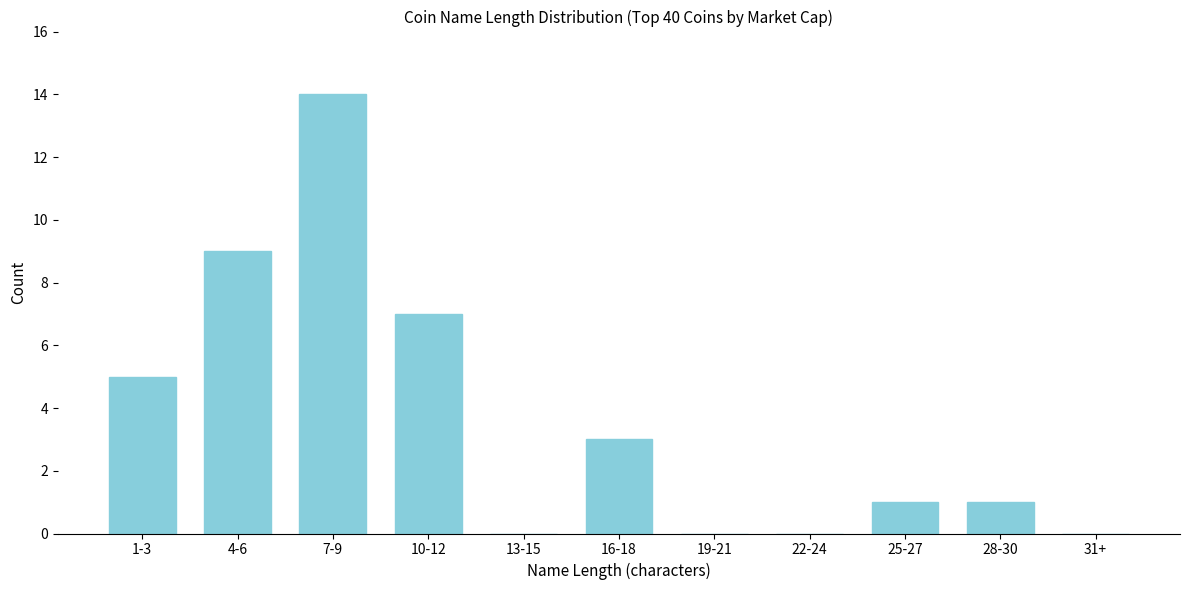

Reading right to left, extract all data points from this chart.

31+=0	28-30=1	25-27=1	22-24=0	19-21=0	16-18=3	13-15=0	10-12=7	7-9=14	4-6=9	1-3=5